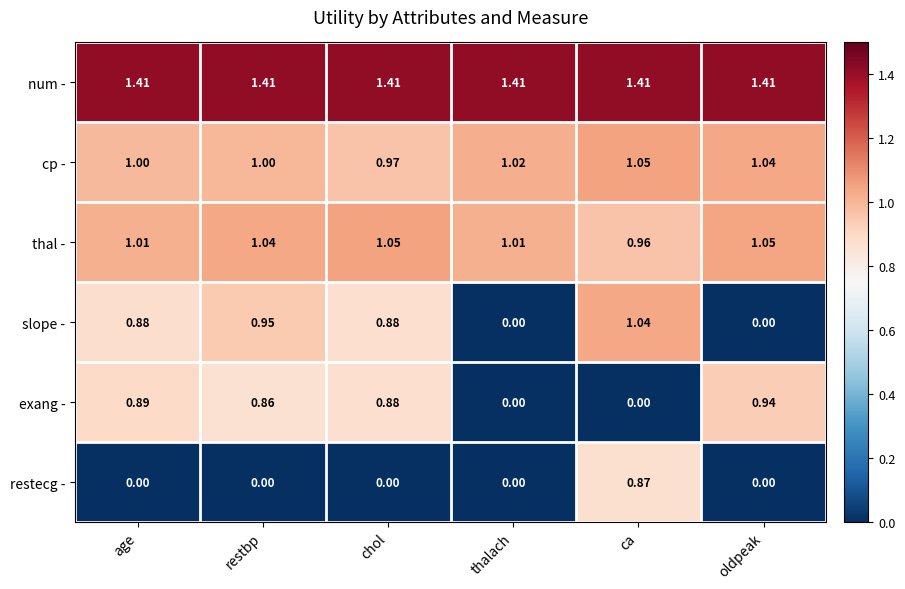

How many values in the slope - series exceed 0?

4